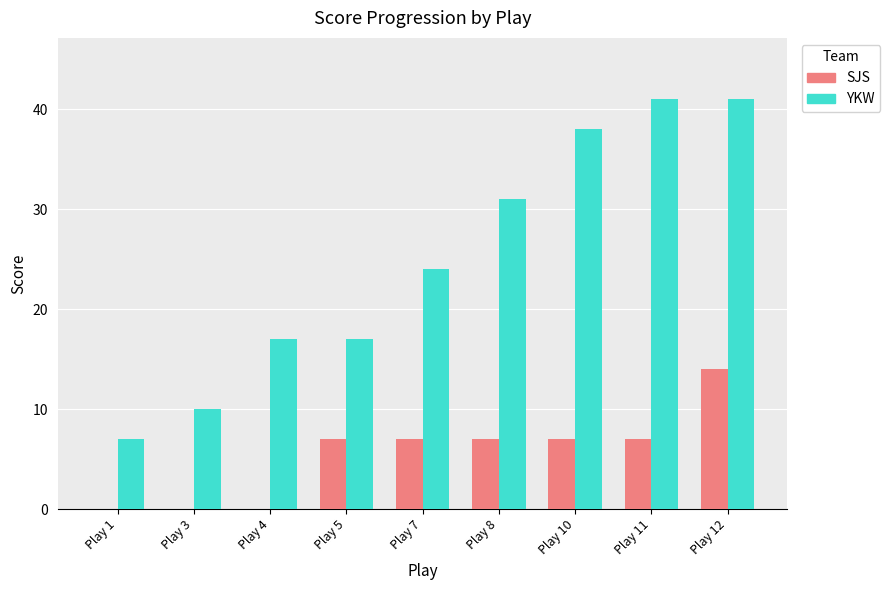

What is the average value of the YKW series?

25